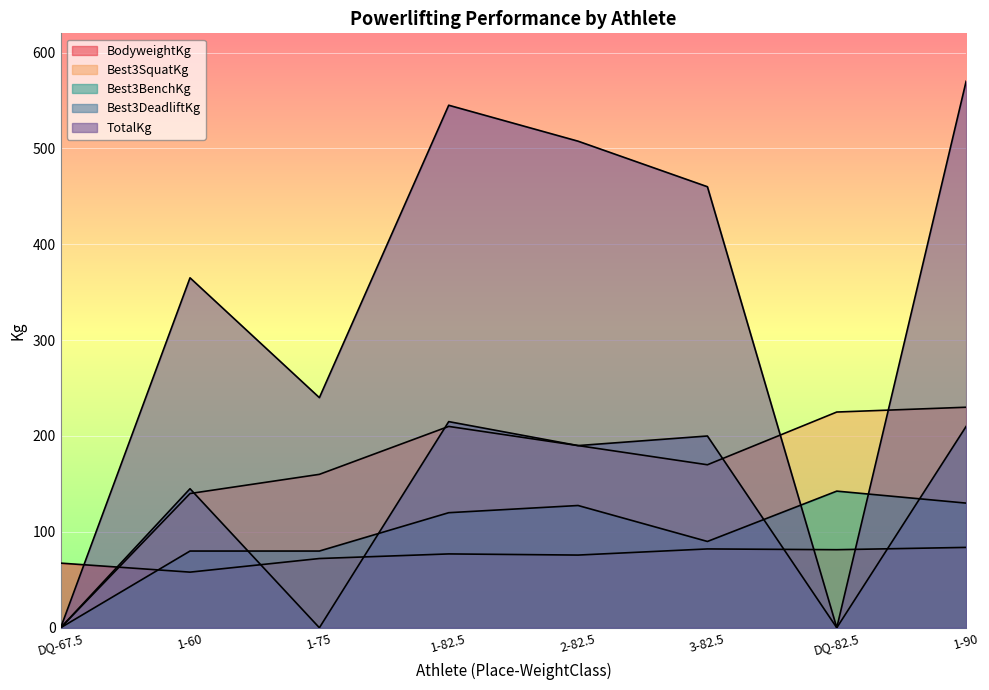

True or false: Best3DeadliftKg has a value of 145.0 at 1-60.

True